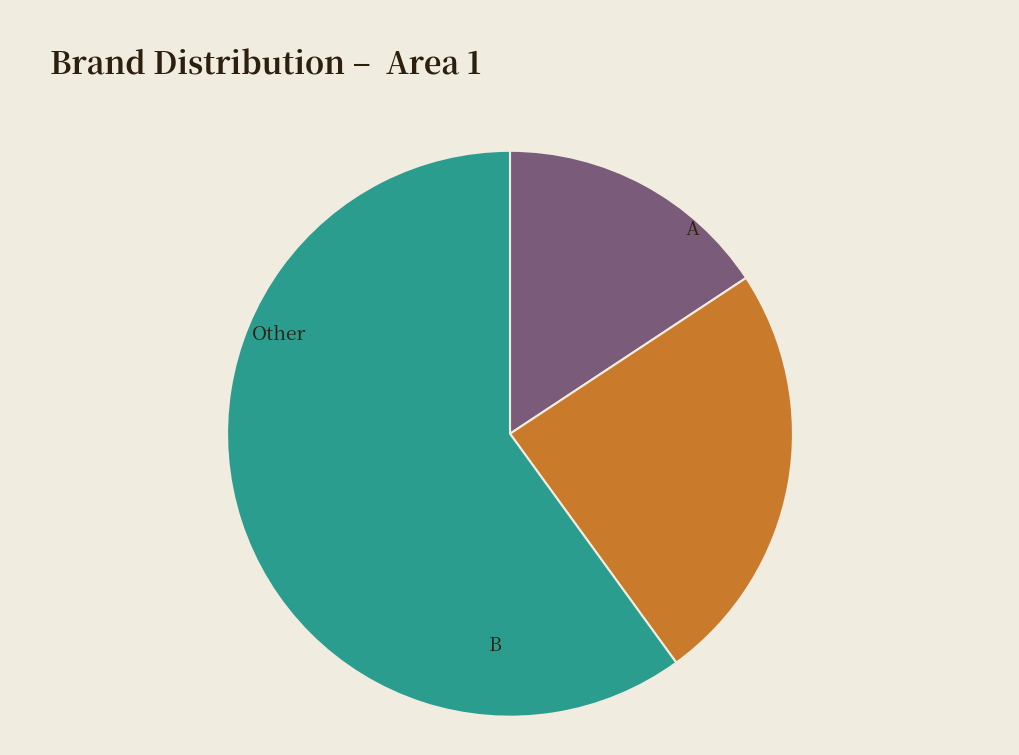

Combined, do Other and B account for over 50%?

Yes